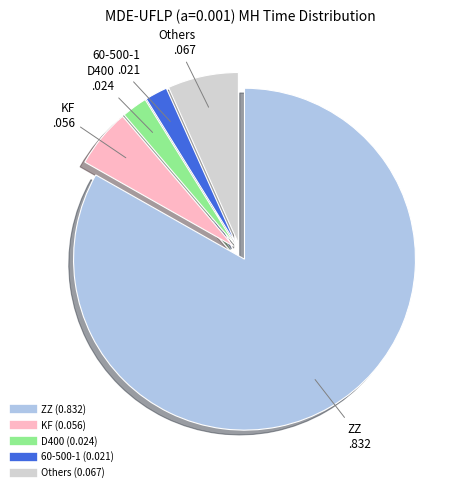

Is there a majority slice in this chart?

Yes